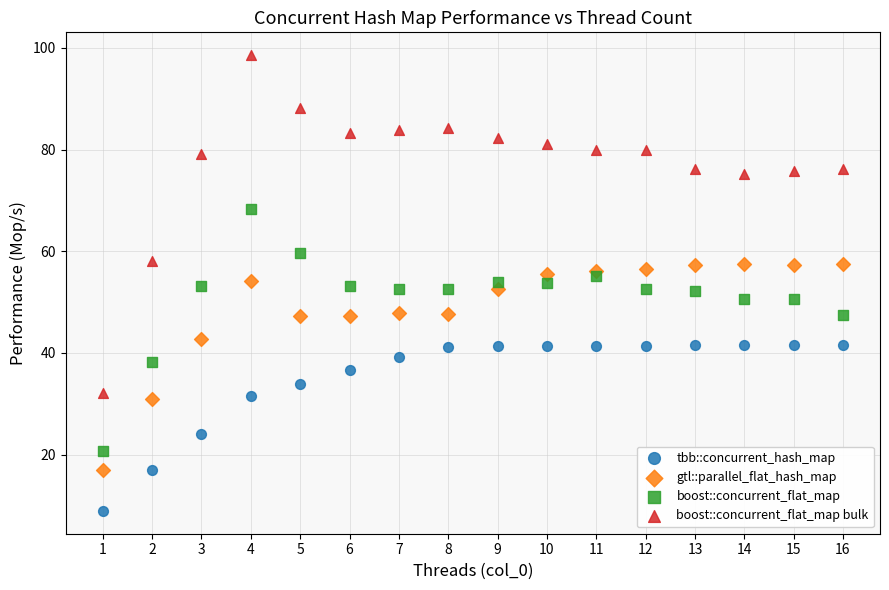

In the boost::concurrent_flat_map bulk series, what Y value is closest to 65?

58.1